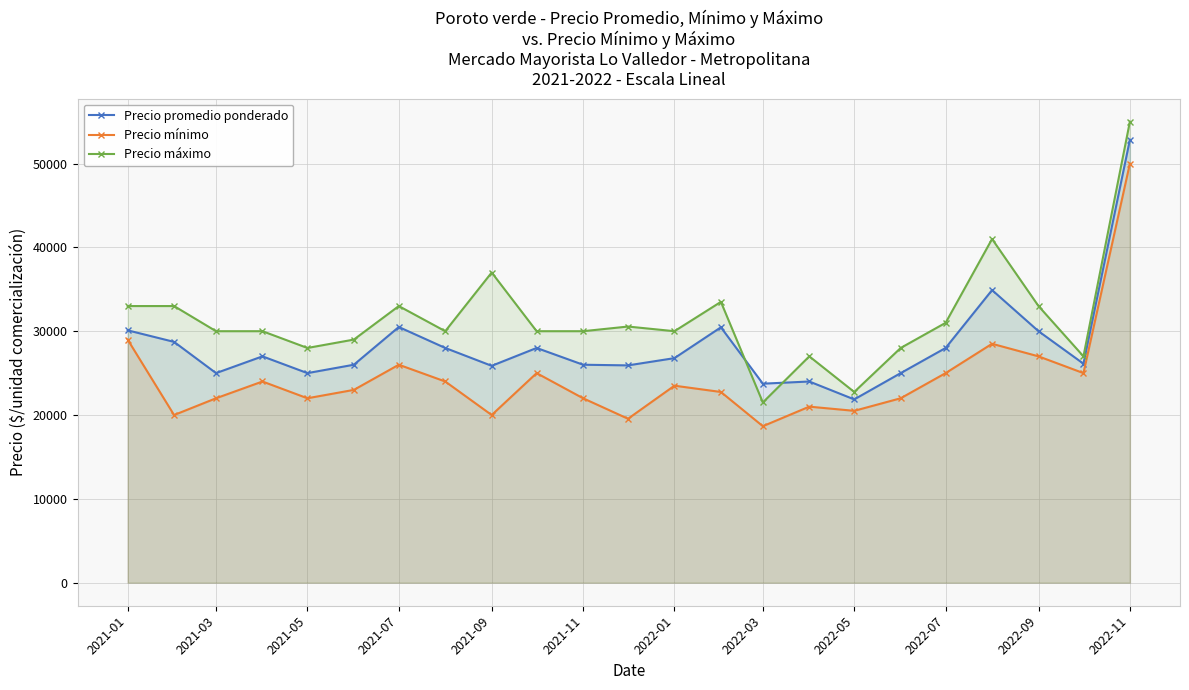

How many lines are shown in the chart?

3